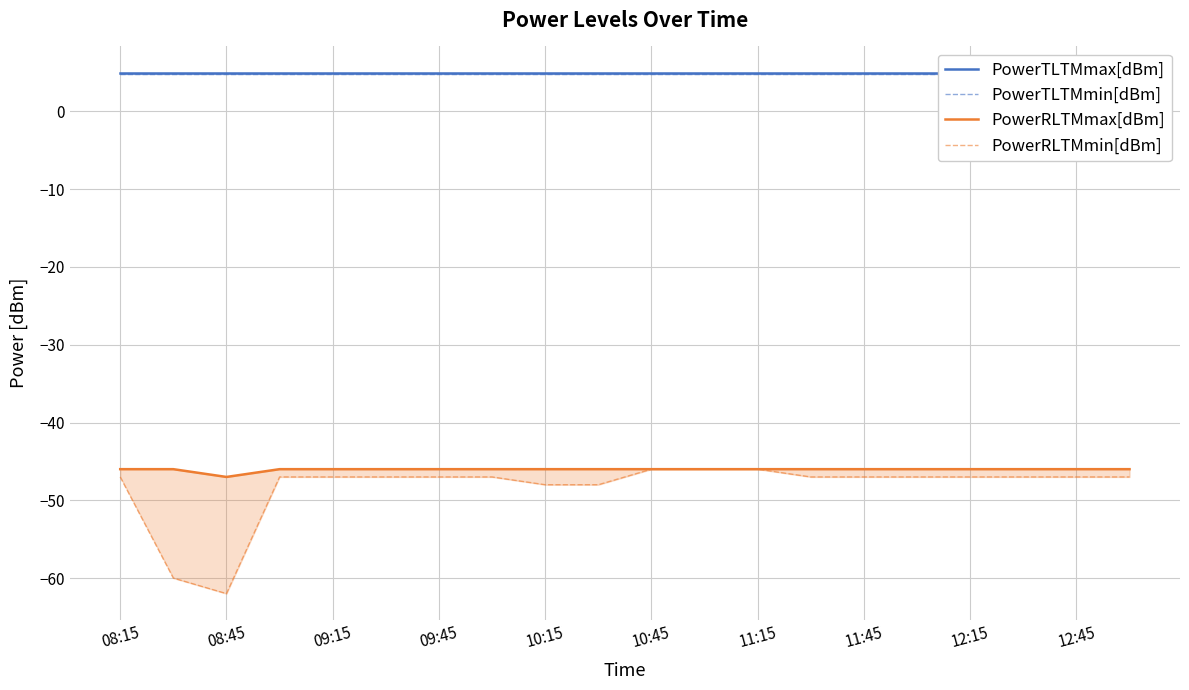

Reading left to right, list all the values displayed in this chart.

PowerTLTMmax[dBm]: 5.0	5.0	5.0	5.0	5.0	5.0	5.0	5.0	5.0	5.0	5.0	5.0	5.0	5.0	5.0	5.0	5.0	5.0	5.0	5.0
PowerTLTMmin[dBm]: 4.8	4.8	4.8	4.8	4.8	4.8	4.8	4.8	4.8	4.8	4.8	4.8	4.8	4.8	4.8	4.8	4.8	4.8	4.8	4.8
PowerRLTMmax[dBm]: -46.0	-46.0	-47.0	-46.0	-46.0	-46.0	-46.0	-46.0	-46.0	-46.0	-46.0	-46.0	-46.0	-46.0	-46.0	-46.0	-46.0	-46.0	-46.0	-46.0
PowerRLTMmin[dBm]: -47.0	-60.0	-62.0	-47.0	-47.0	-47.0	-47.0	-47.0	-48.0	-48.0	-46.0	-46.0	-46.0	-47.0	-47.0	-47.0	-47.0	-47.0	-47.0	-47.0